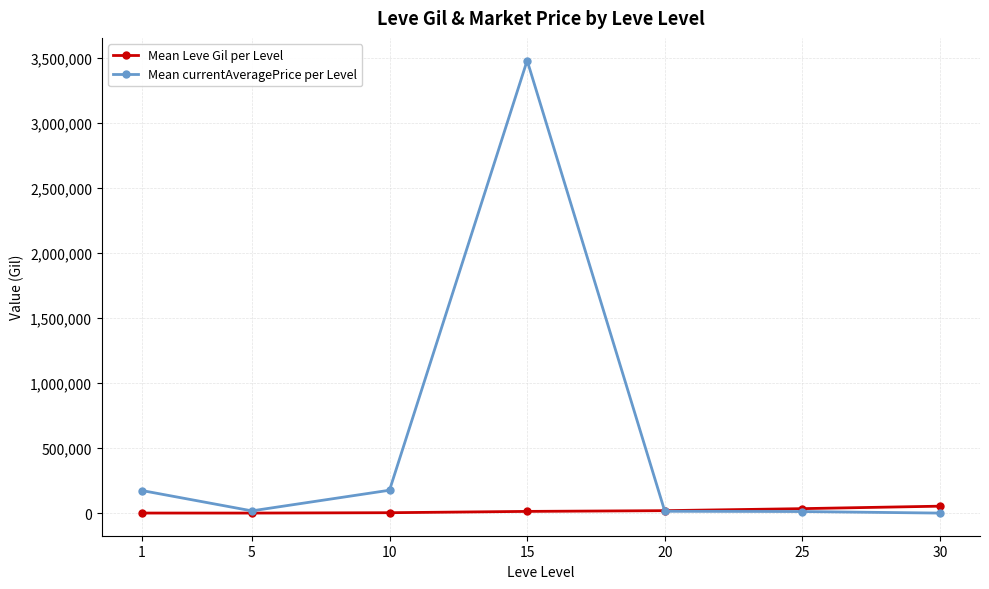

At which category does Mean currentAveragePrice per Level reach its first local peak?

15